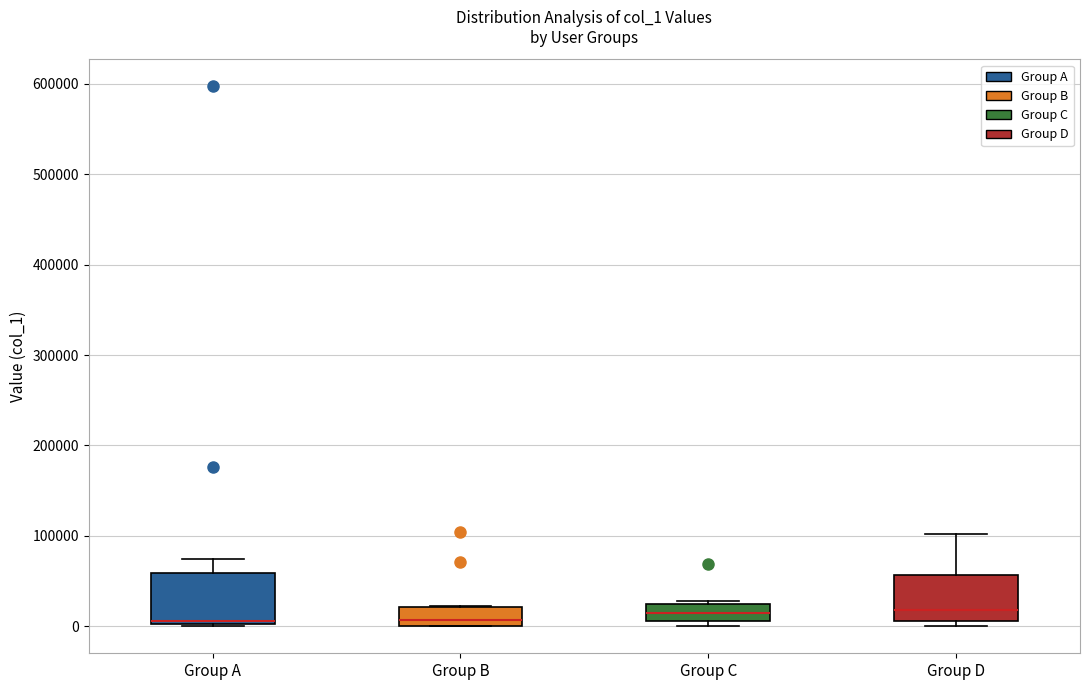

Reading left to right, transcribe this box plot: for each box, give where its median line is, the range the box spans, and where its two whiskers end, as read against the y-axis. The values are not printed on the chart, so give them approximately, as read against the axis.

Group A: median 10000, box 0 to 60000, whiskers 0 to 70000
Group B: median 10000, box 0 to 20000, whiskers 0 to 20000
Group C: median 10000 (inside the box), box 10000 to 20000, whiskers 0 to 30000
Group D: median 20000, box 10000 to 60000, whiskers 0 to 100000